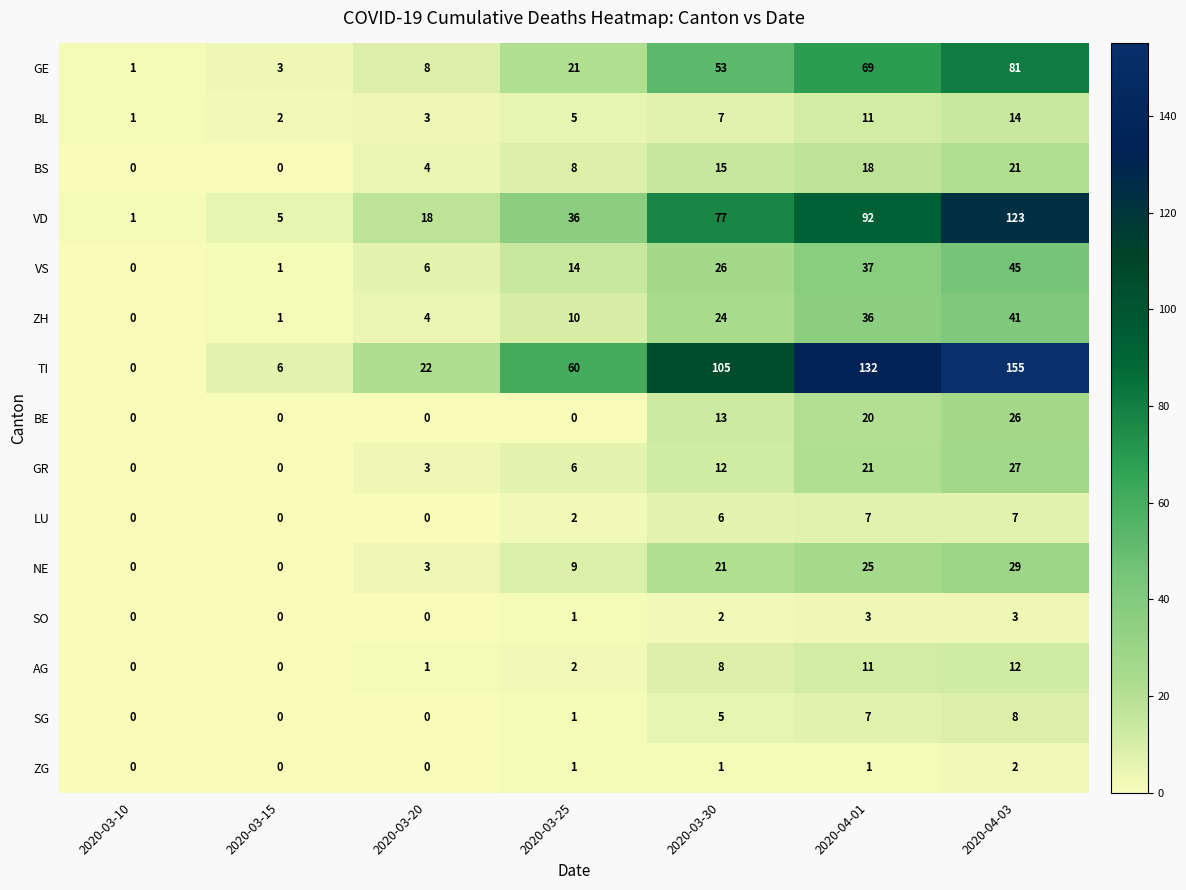

Count the number of categories in the chart.

7